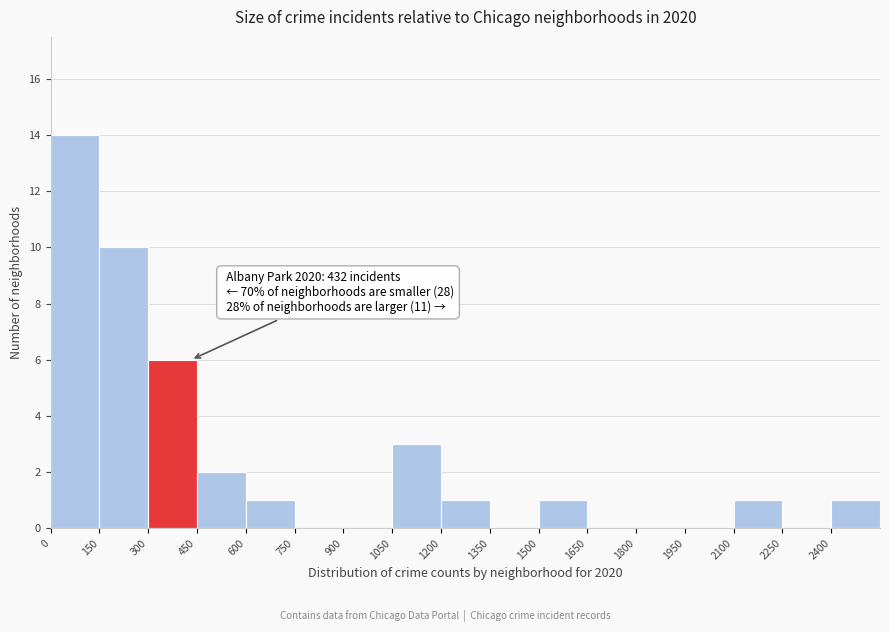

Over which range of the x-axis is the bar tallest?

0 to 150